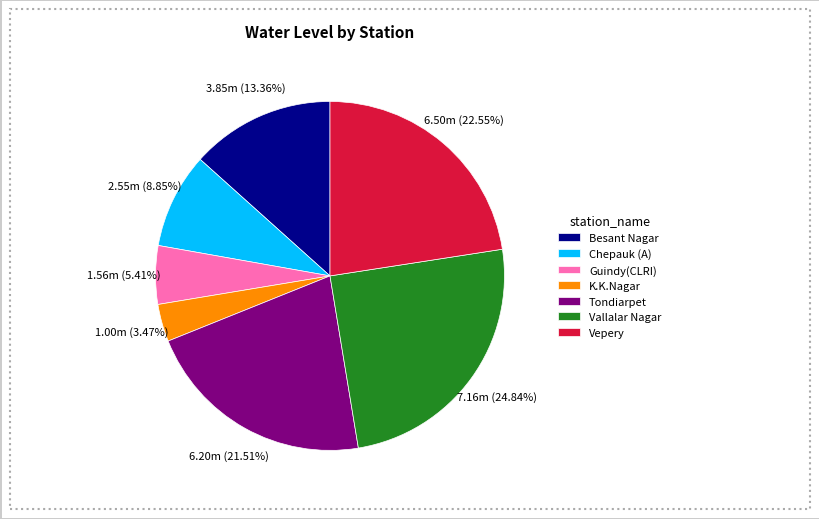

Does Vallalar Nagar account for over 50% of the chart?

No